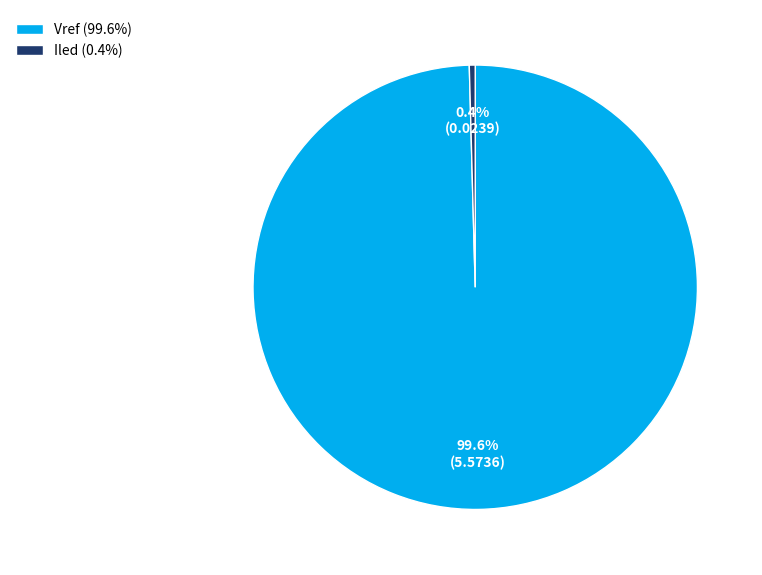

Which category has the smallest portion of the pie?

Iled